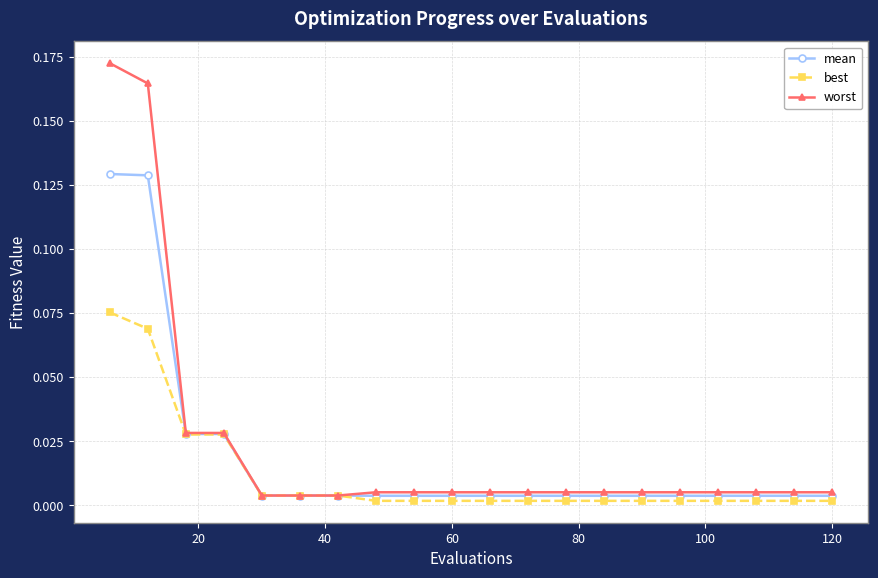

Which series has the largest total across all categories?

worst